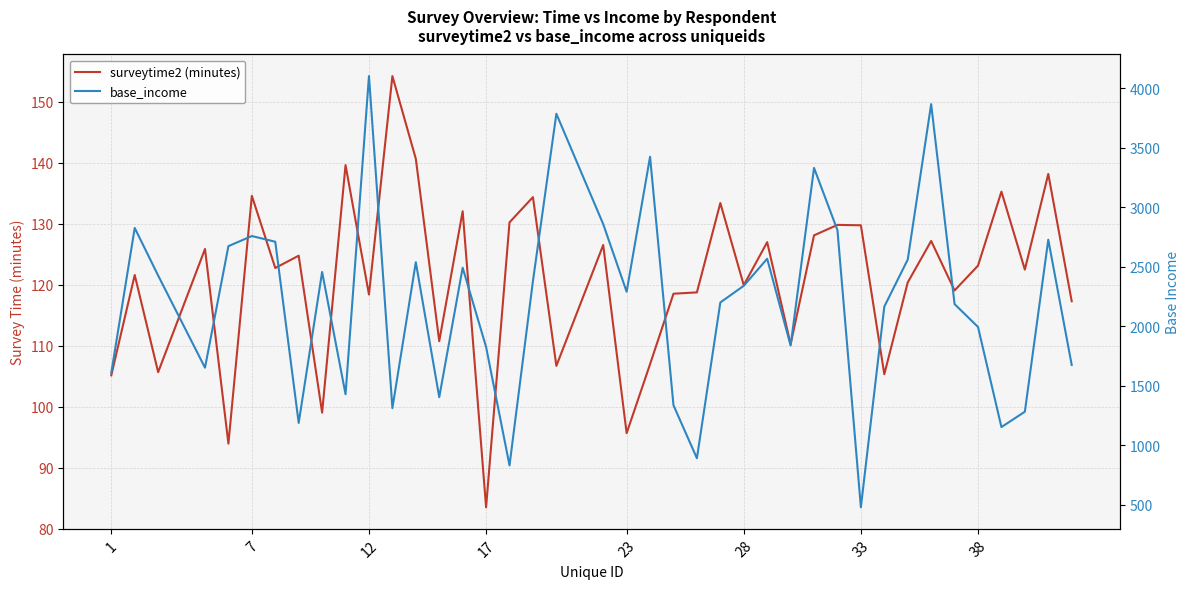

The value of base_income at 18 is 5727.3. True or false?

False